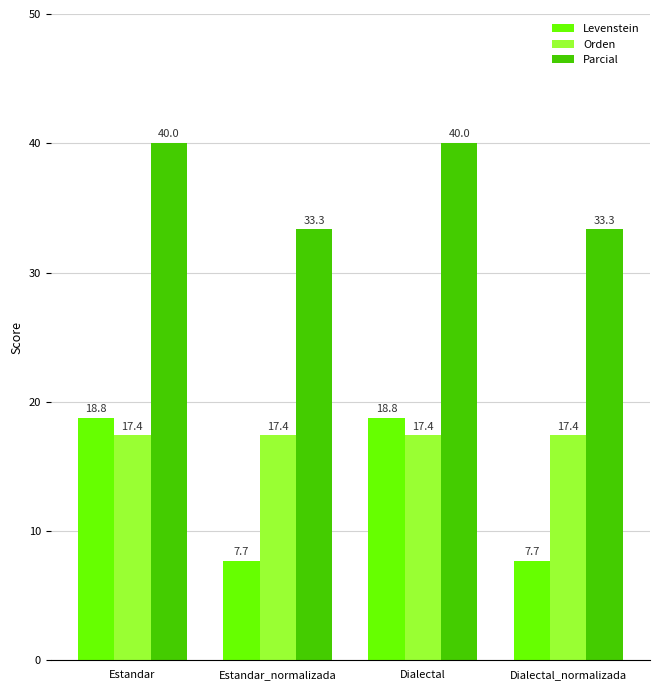

Reading left to right, what are all the values shown in this chart?

Levenstein: 18.8	7.7	18.8	7.7
Orden: 17.4	17.4	17.4	17.4
Parcial: 40.0	33.3	40.0	33.3